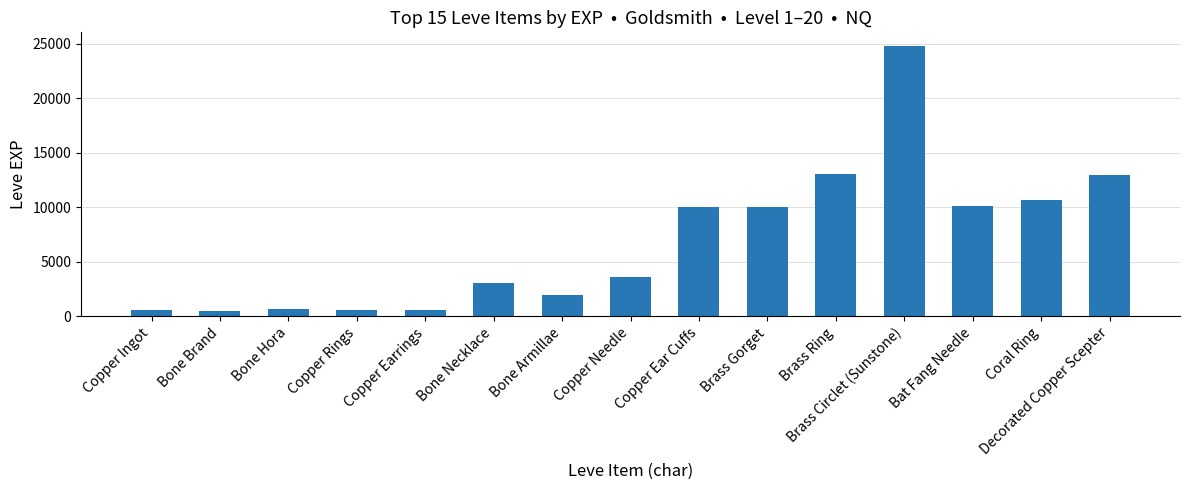

What is the difference between the maximum and minimum values?

24340